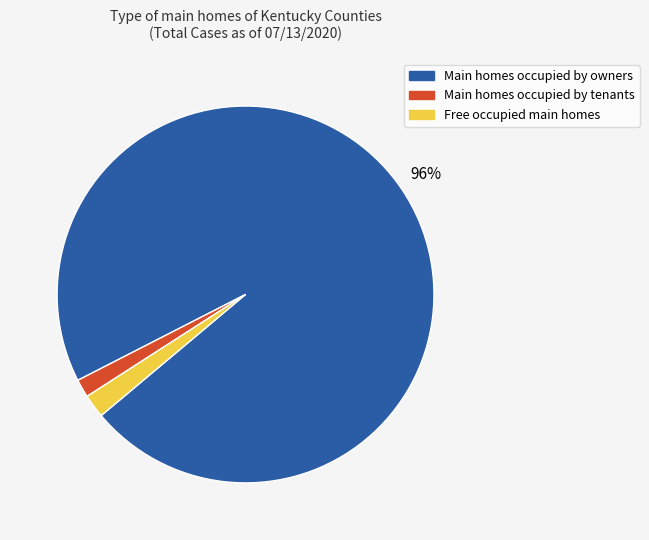

What percentage is the Main homes occupied by tenants slice, to the nearest percent?

2%